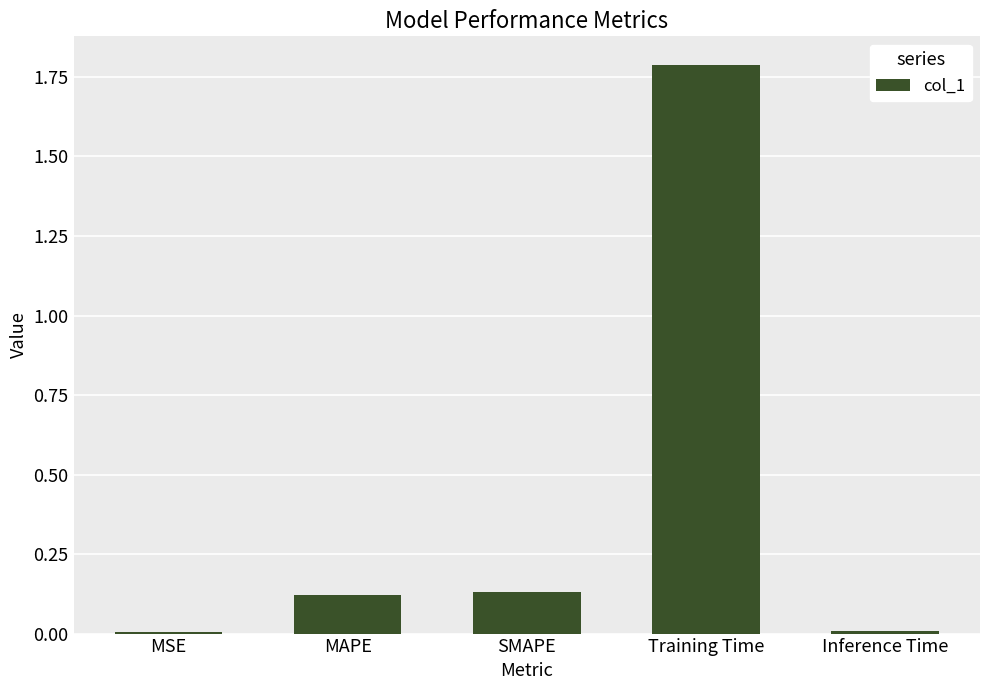

Between MSE and Training Time, which is larger?

Training Time